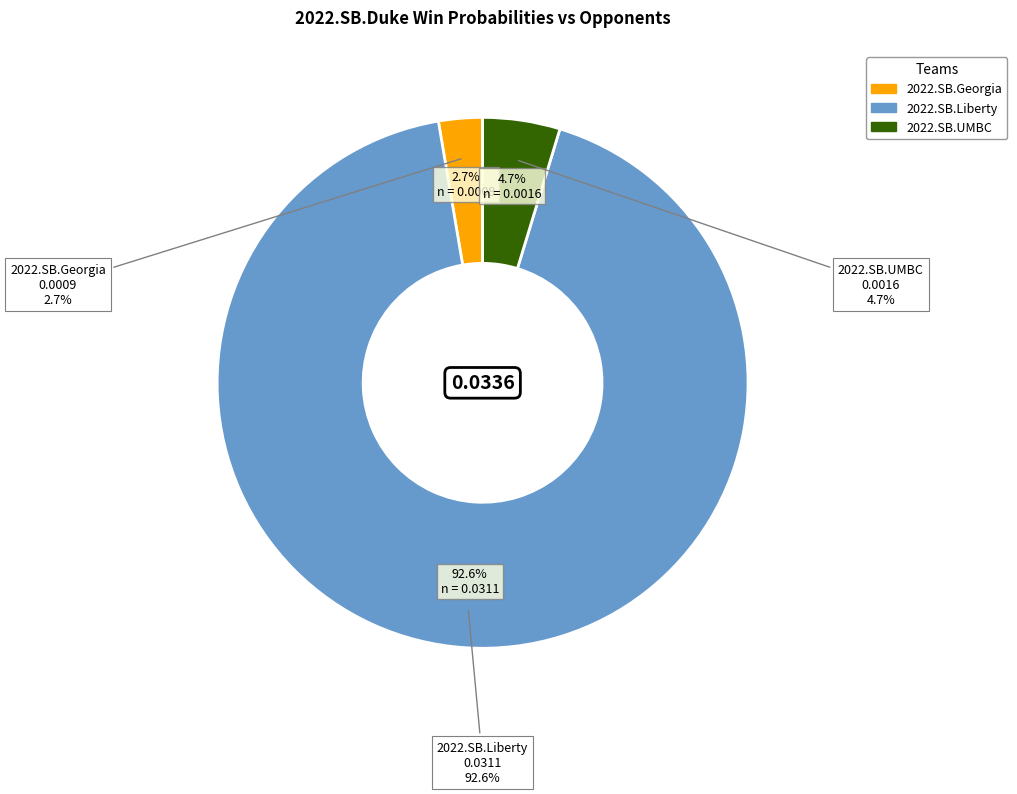

The 2022.SB.Georgia slice represents 3% of the pie. True or false?

True